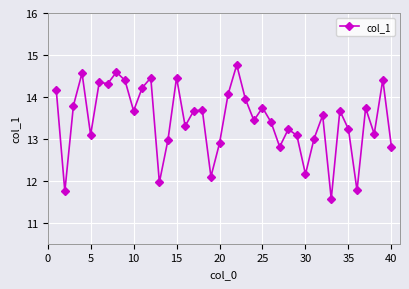

What is the maximum value shown in the chart?

14.8